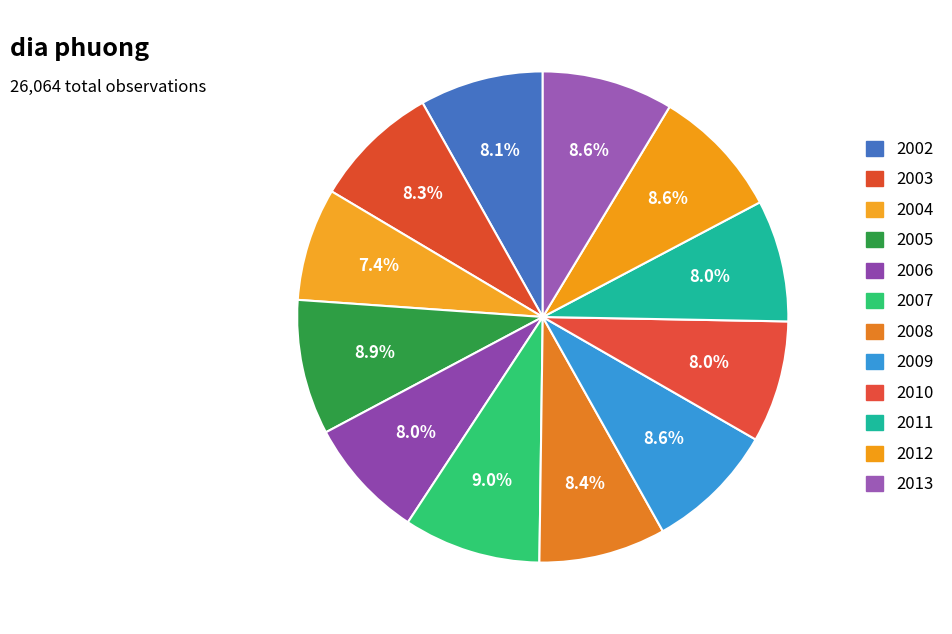

What percentage is the 2008 slice, to the nearest percent?

8%